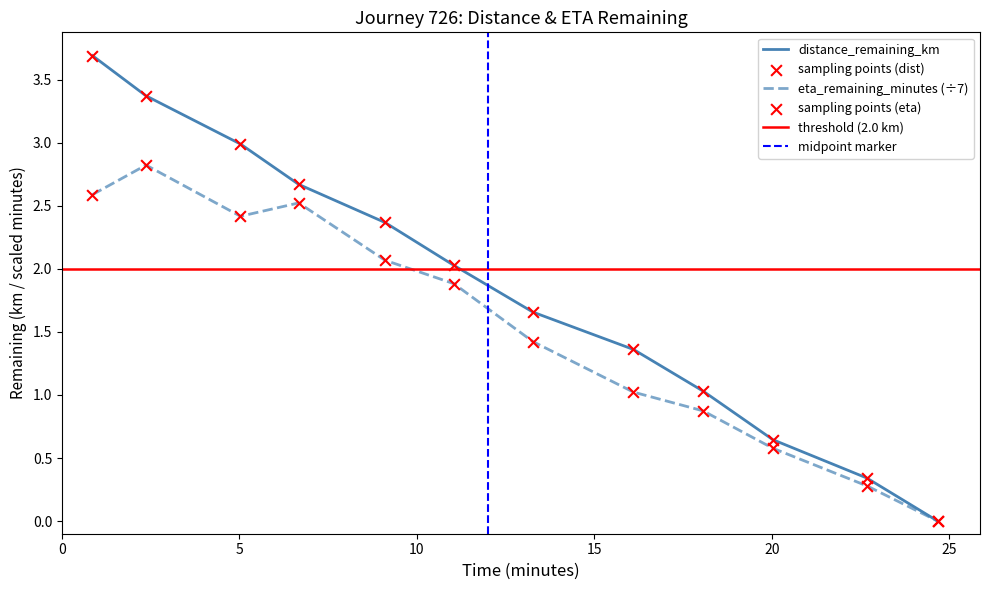

Which series reaches the minimum Y coordinate?

distance_remaining_km